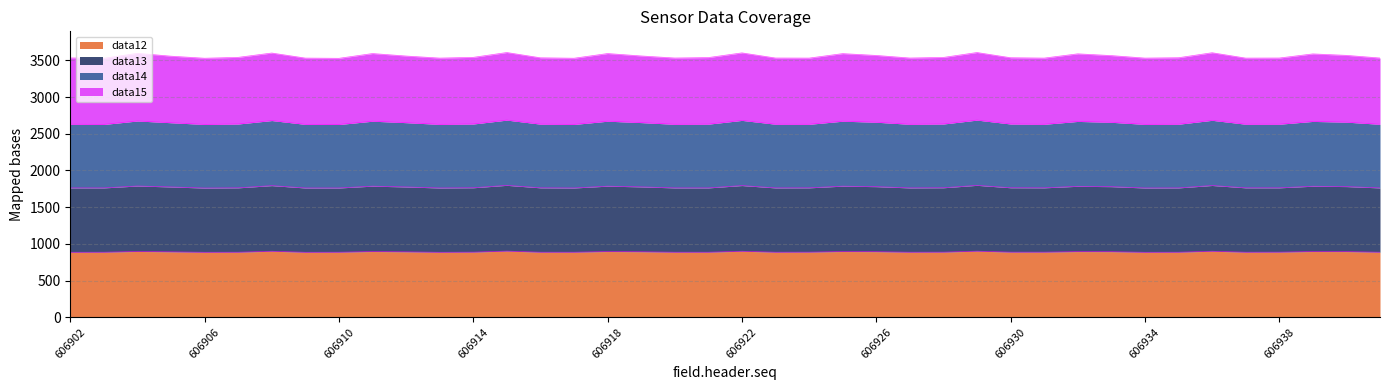

What are all the series names shown in the legend?

data12, data13, data14, data15